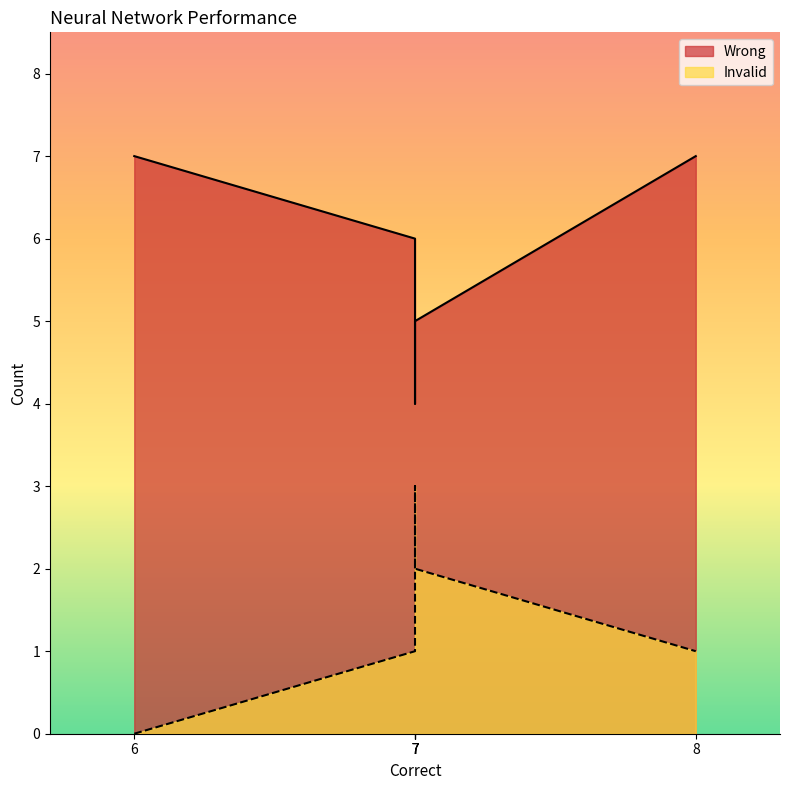

What is the difference between the Invalid values at 7 and 7?

2